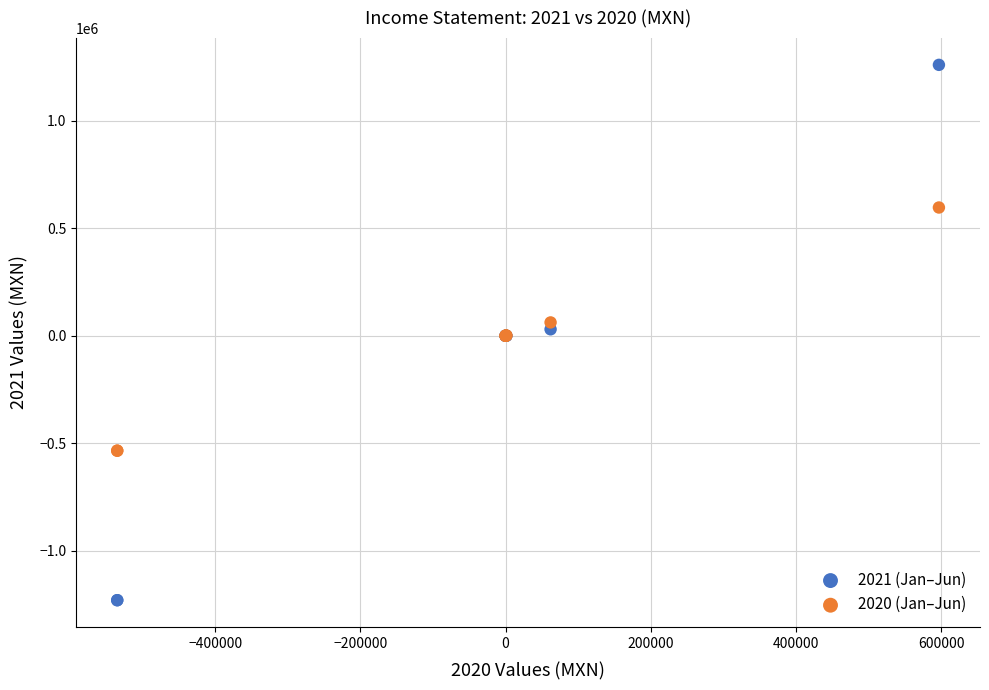

Which series has the widest spread of Y values?

2021 (Jan–Jun)